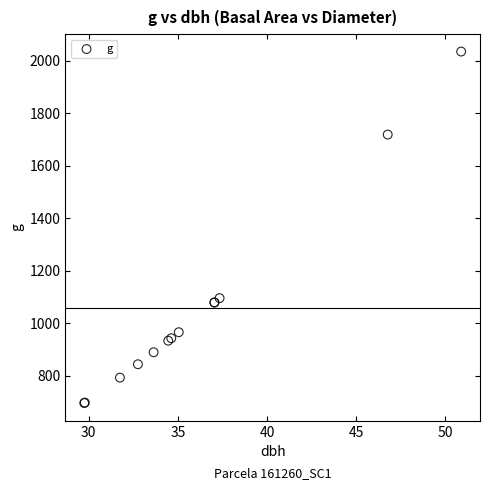

What Y value in the scatter plot is closest to 1364?

1094.8